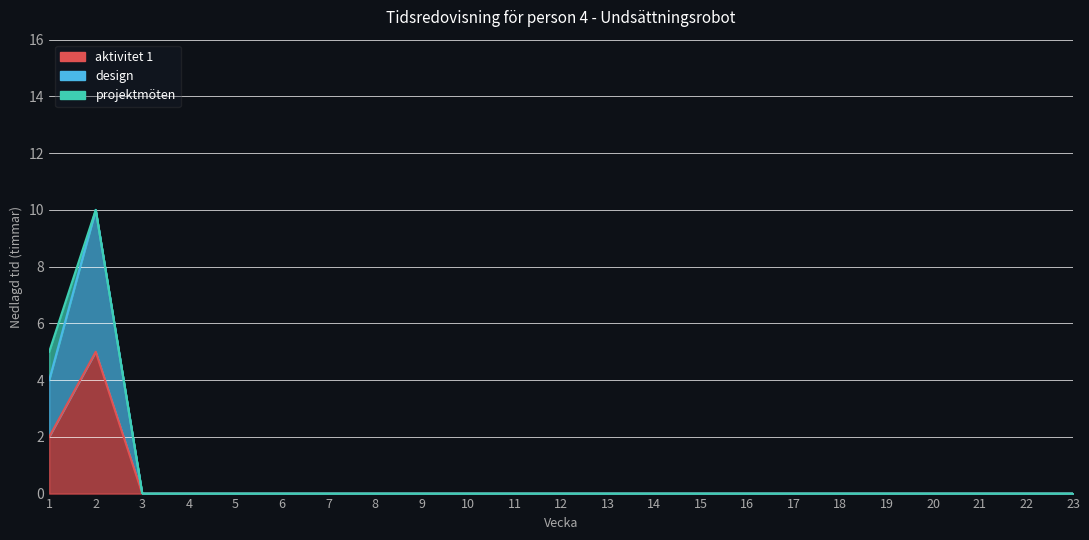

True or false: aktivitet 1 has more than 1 points higher than both neighbors.

False